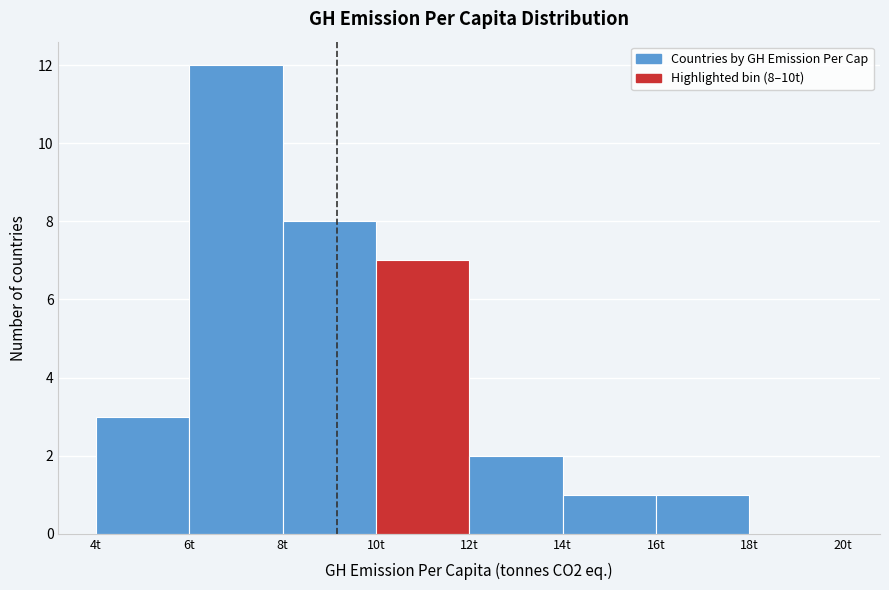

Over which range of the x-axis is the bar tallest?

6 to 8